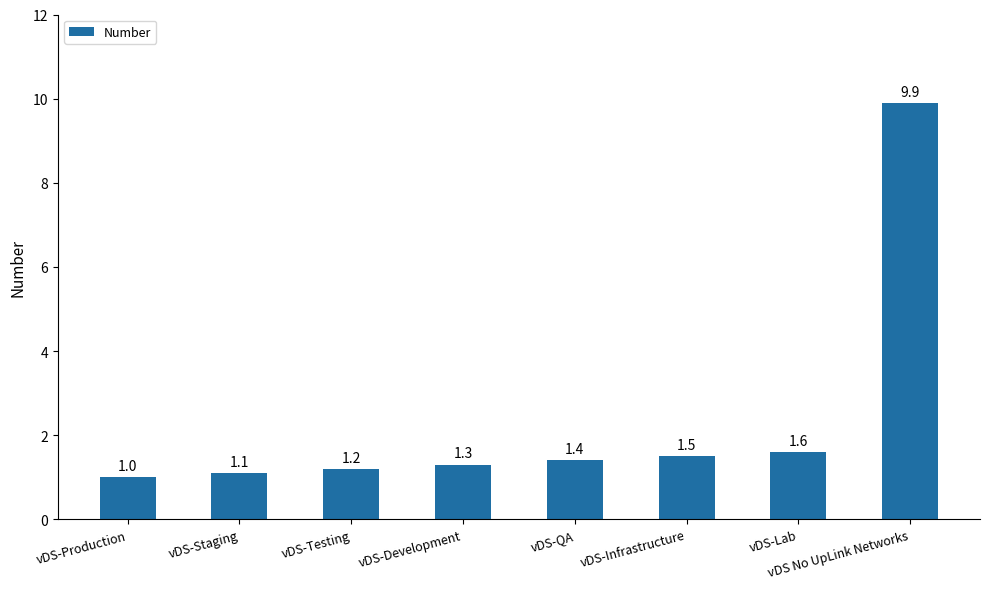

Are the bars grouped side by side (vs. stacked)?

No